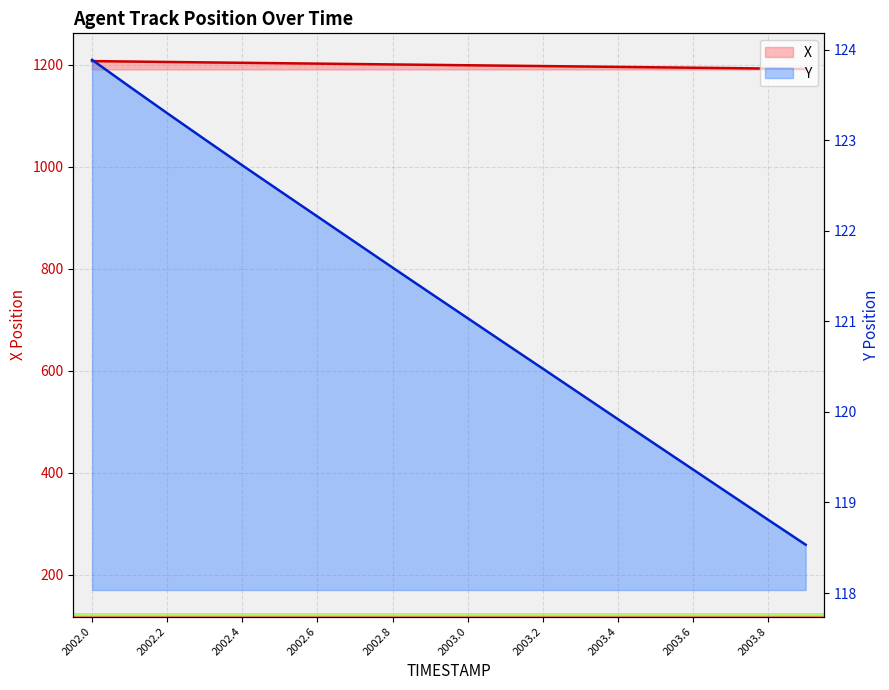

Which series has the largest total across all categories?

X